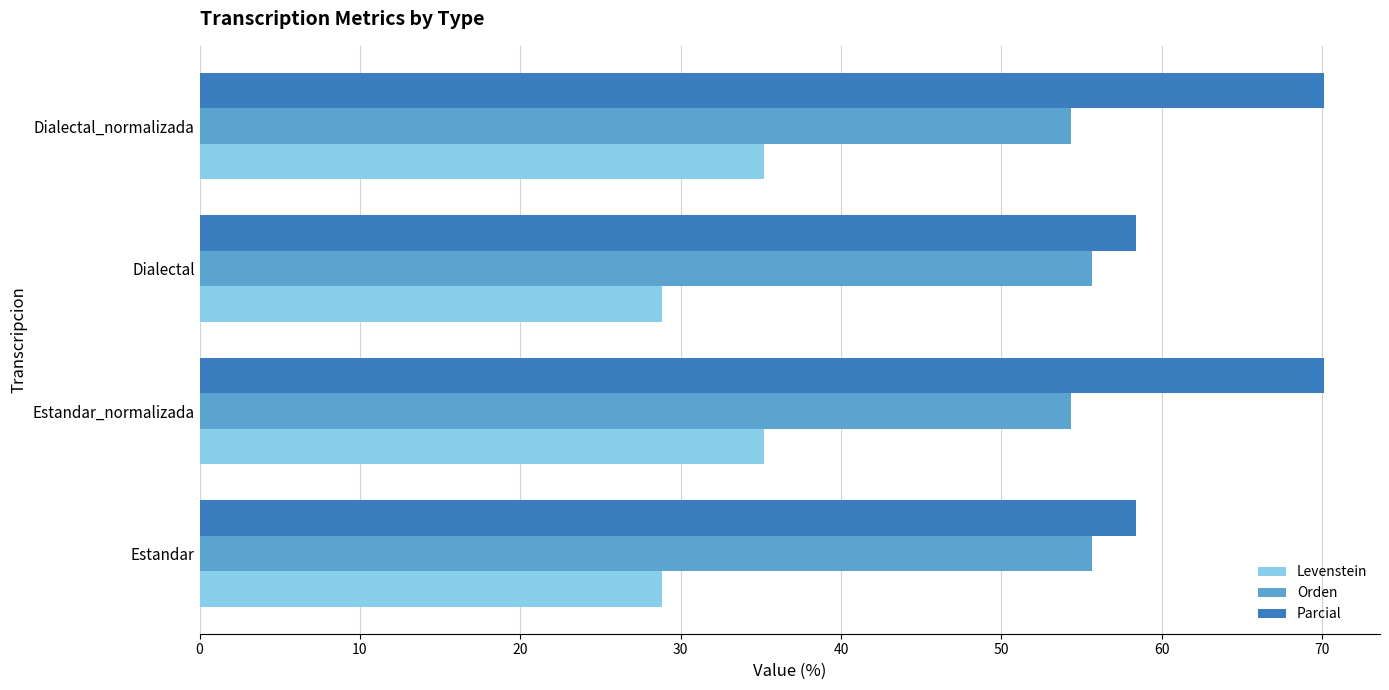

How many data points in Levenstein are less than 35?

2